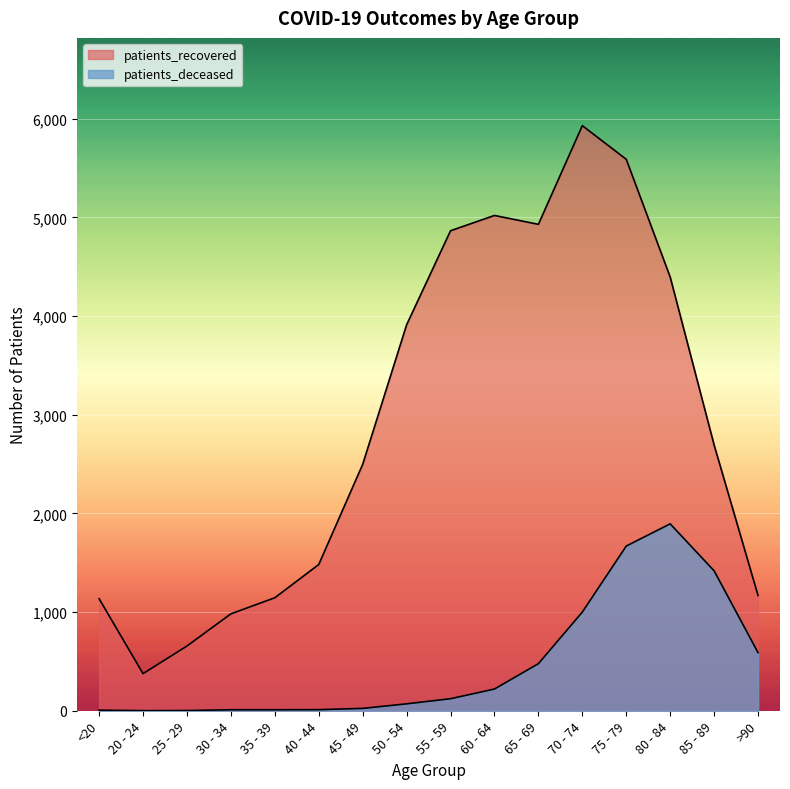

List the series in order of their peak value, lowest first.

patients_deceased, patients_recovered